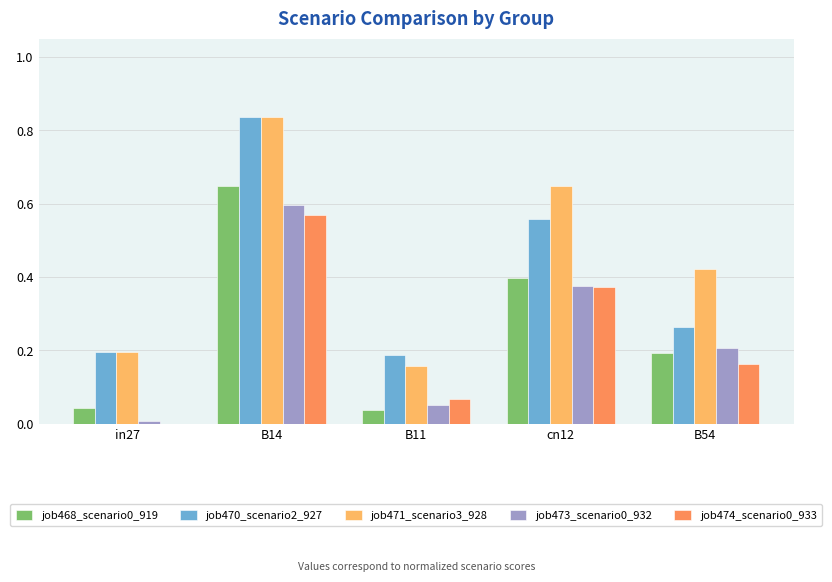

At which category is the sum across all series the highest?

B14